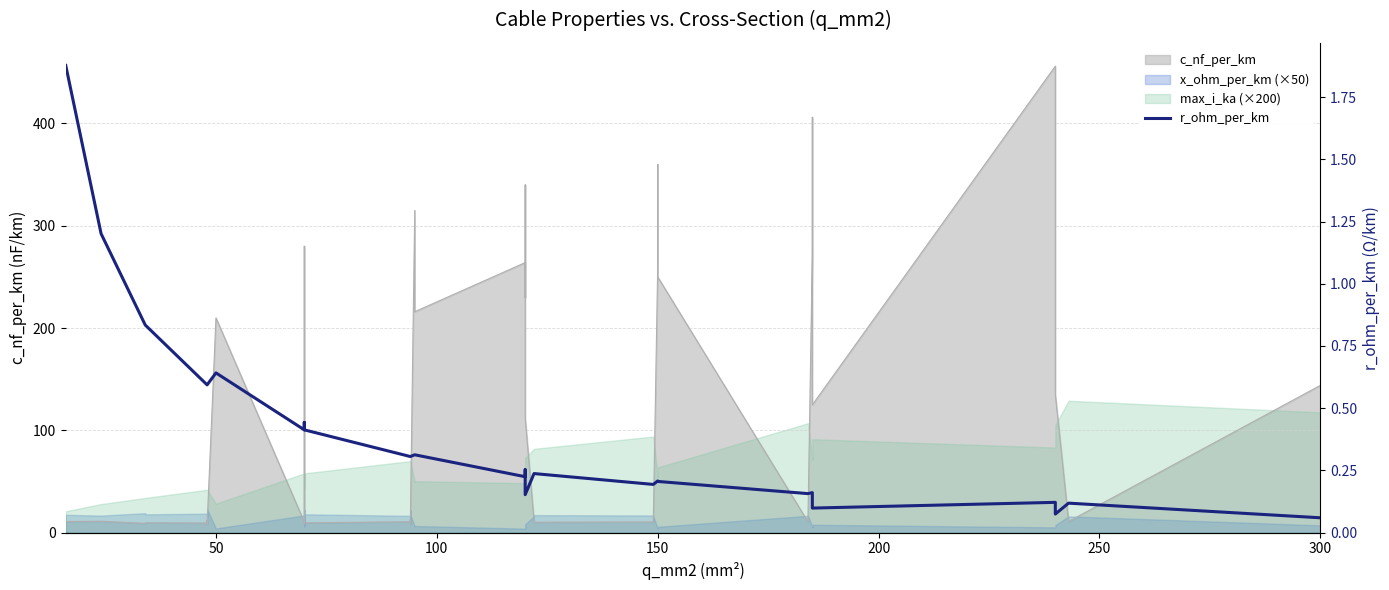

Reading right to left, what are all the values shown in this chart?

0.1	0.1	0.1	0.1	0.1	0.1	0.2	0.2	0.2	0.2	0.2	0.2	0.2	0.2	0.2	0.2	0.2	0.3	0.3	0.2	0.3	0.3	0.3	0.3	0.3	0.3	0.4	0.4	0.4	0.4	0.4	0.6	0.6	0.6	0.6	0.6	0.8	0.8	1.2	1.9